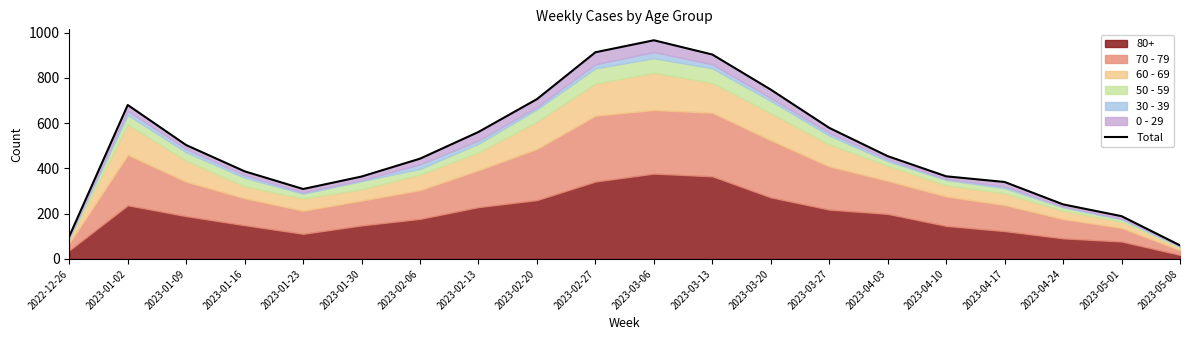

The value at 2023-03-20 is 748. True or false?

True